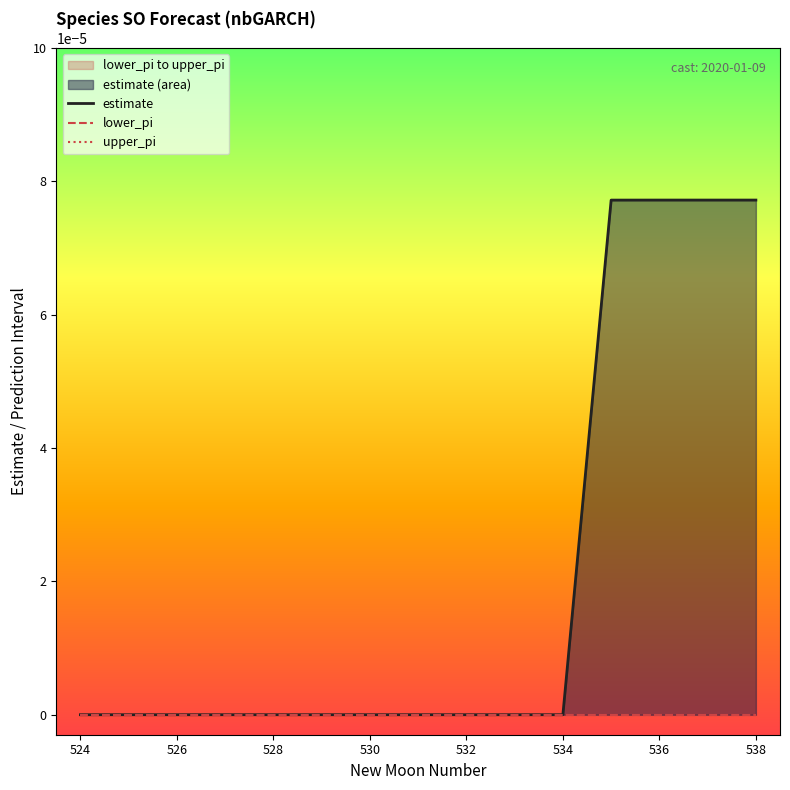

Which series has the widest spread of values?

estimate